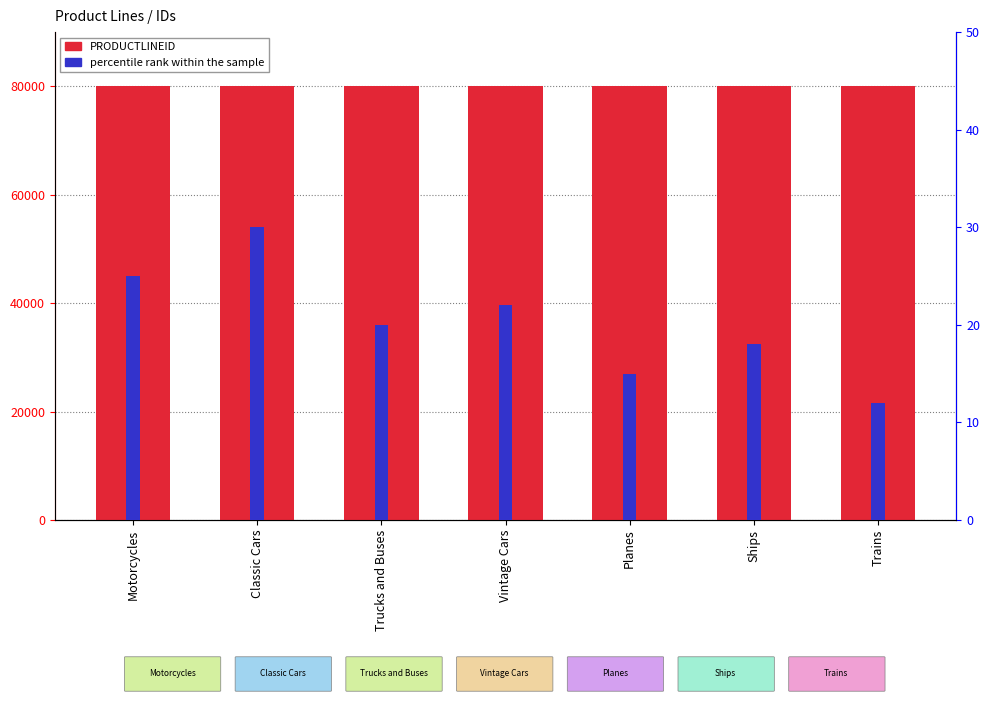

Is it true that PRODUCTLINEID equals 80021 at Planes?

True